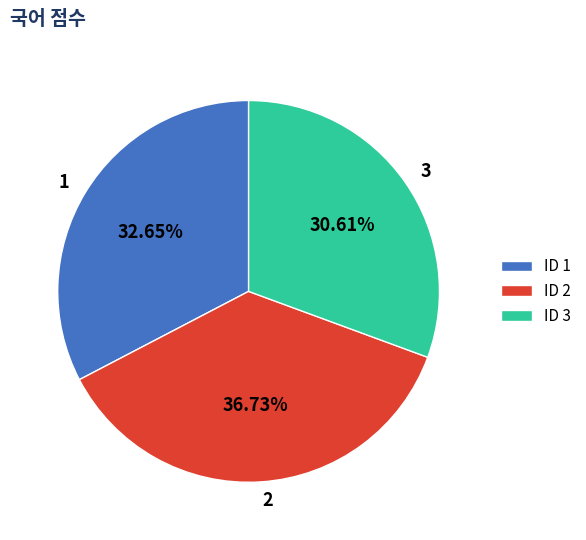

To the nearest percent, what is the average slice percentage?

33%